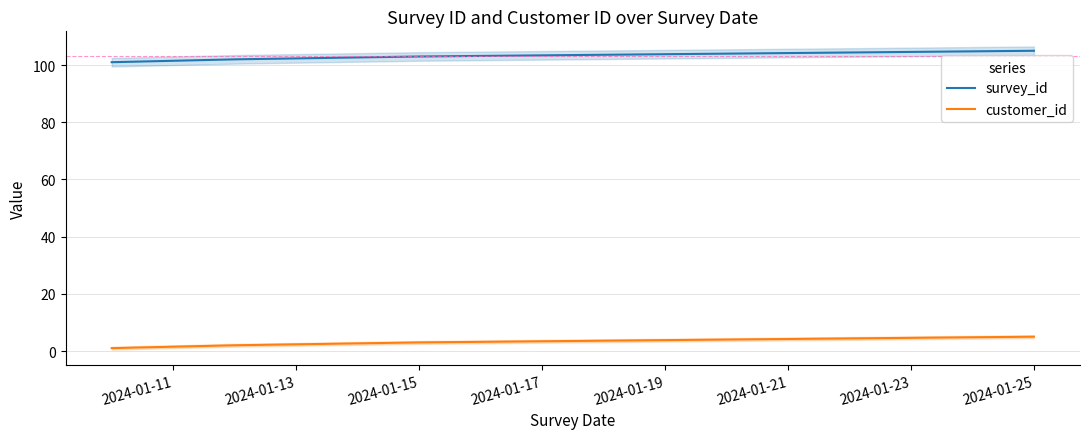

Which category has the highest value in the customer_id series?

2024-01-25